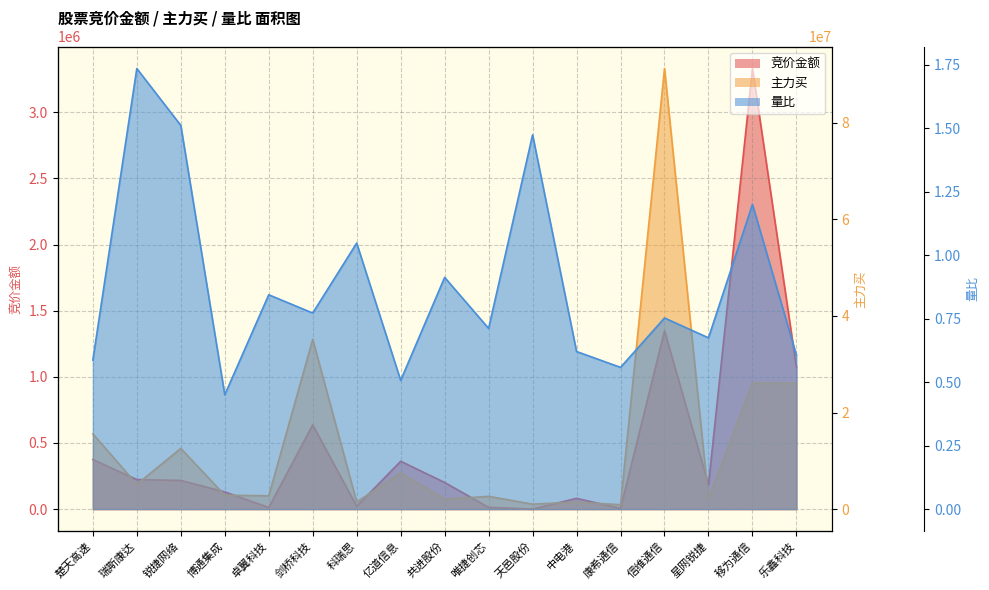

The value of 量比_line at 锐捷网络 is 2.0. True or false?

False